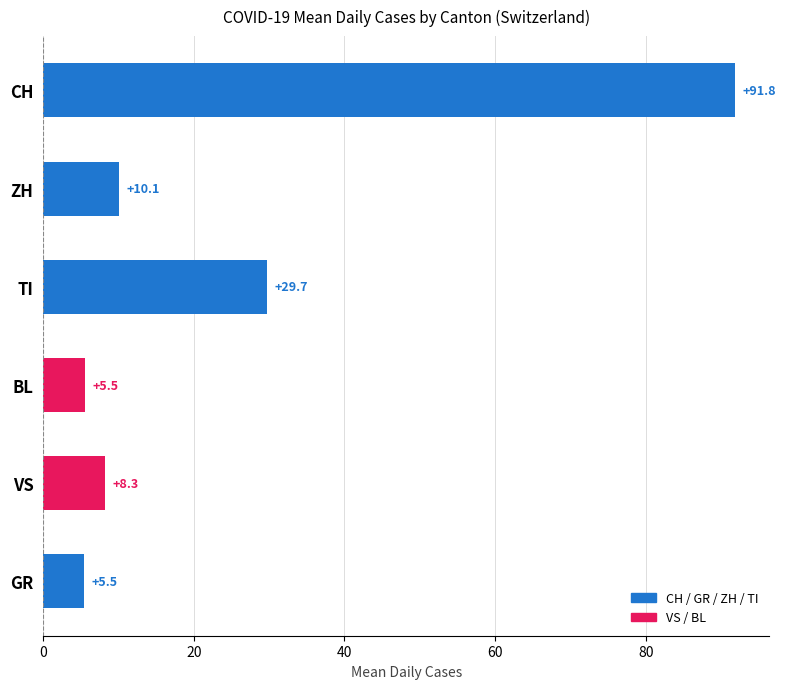

What is the difference between the values at ZH and BL?

4.6